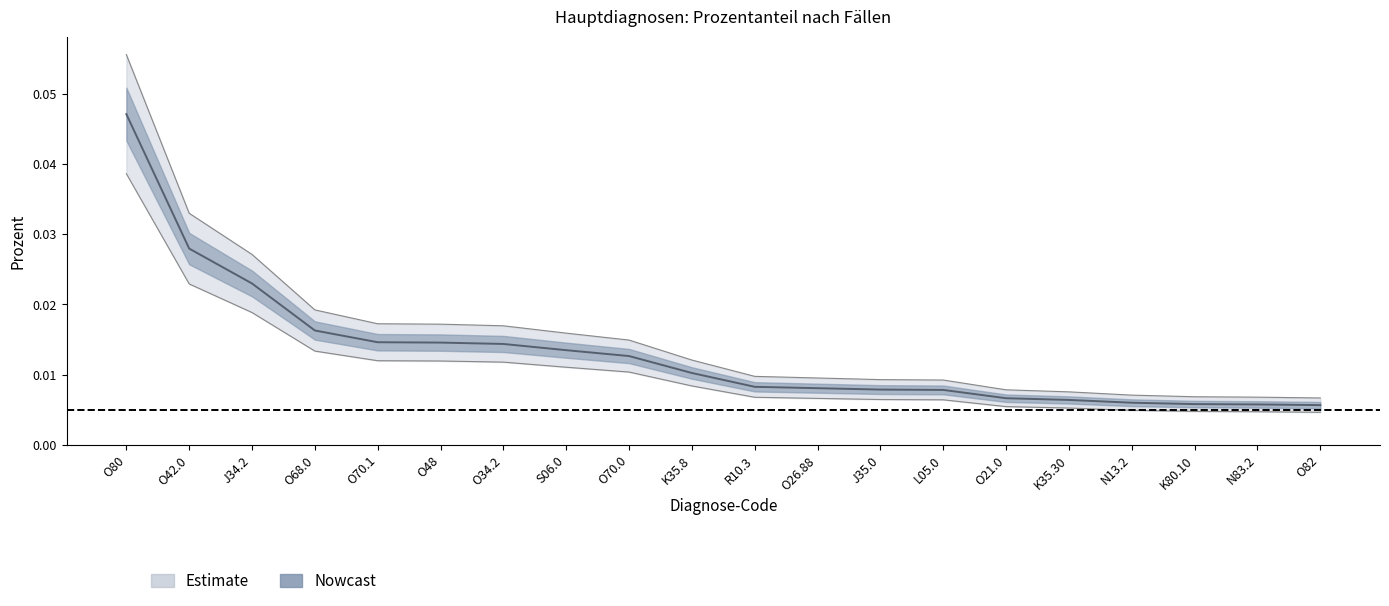

Is this an area chart (filled region under the line)?

No